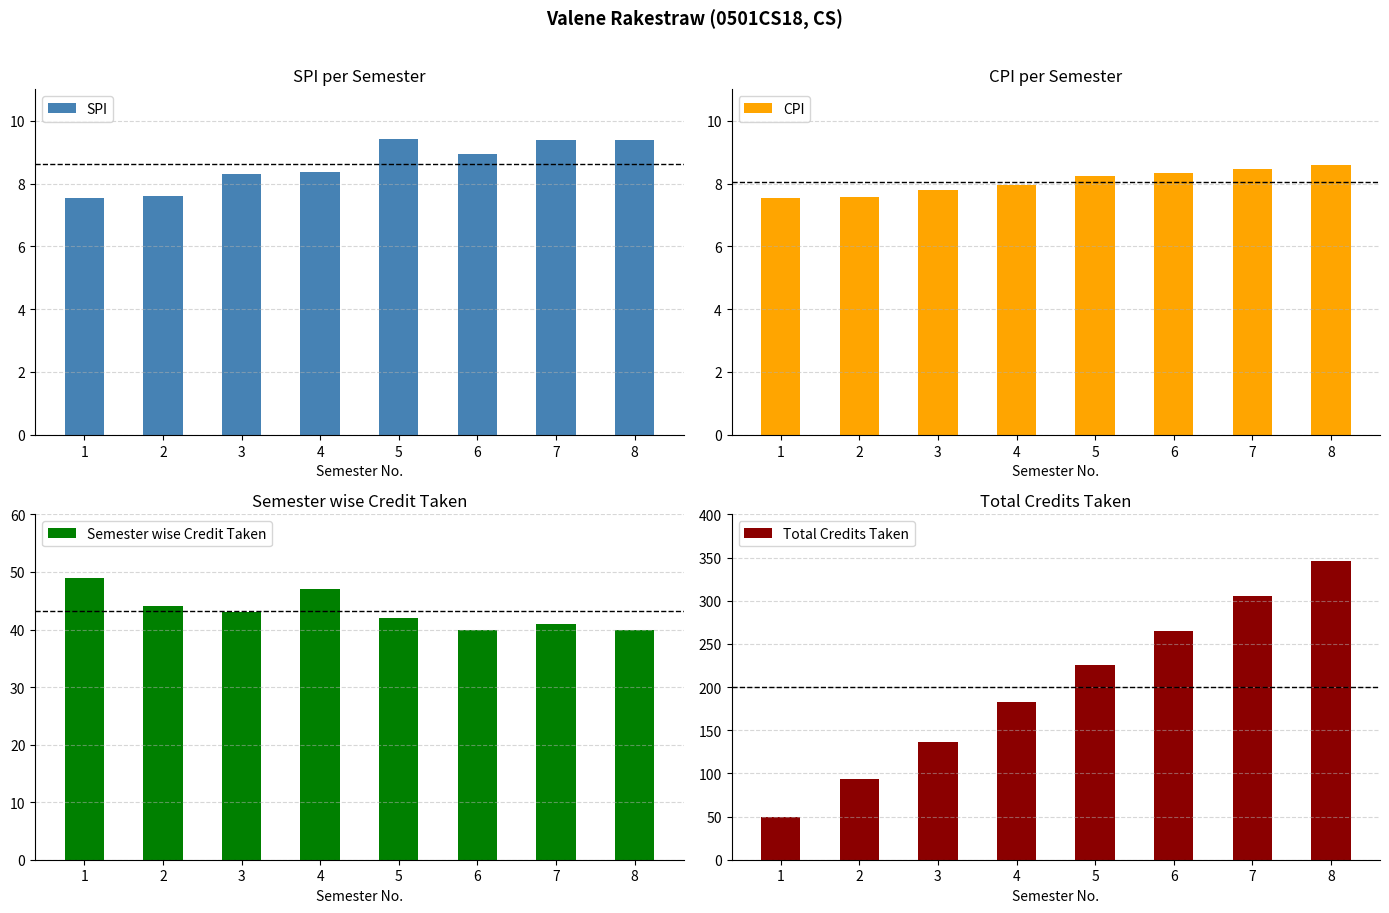

What is the total value across all series at 2?

152.2